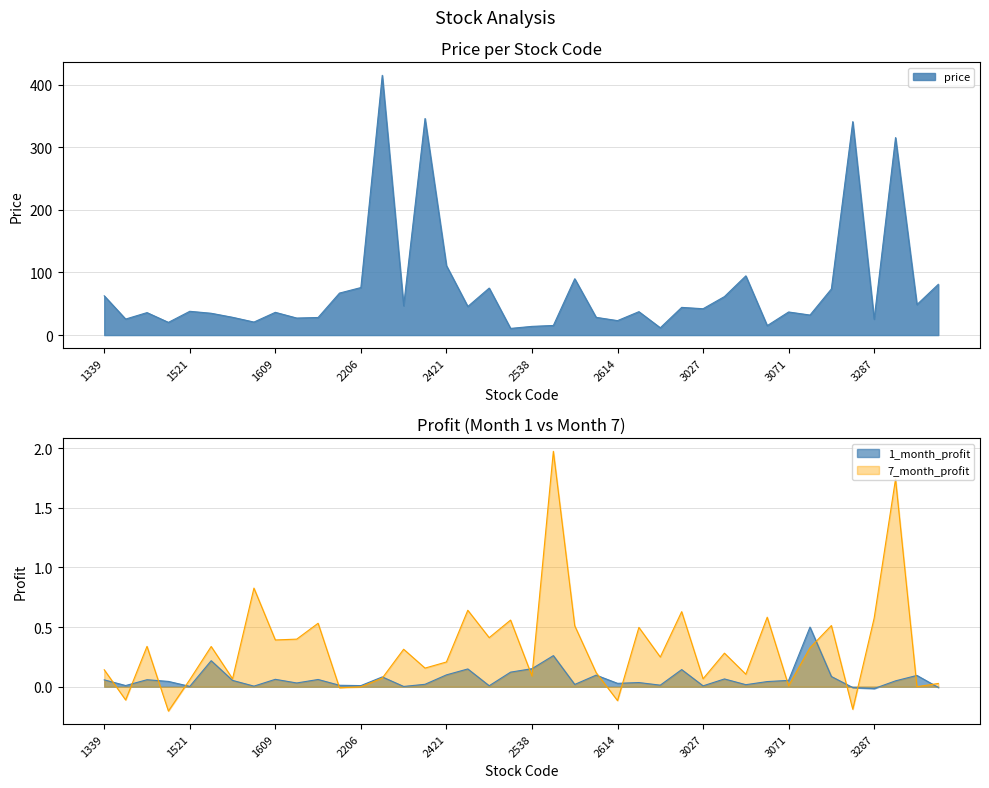

Reading left to right, transcribe all the data shown in this chart.

price: 1339=62.7	1434=25.6	1442=35.9	1471=20.3	1521=38.0	1603=34.9	1604=28.4	1608=20.8	1609=36.4	1612=27.2	1618=28.1	1784=67.1	2206=75.9	2383=415.0	2393=46.8	2395=346.0	2421=111.0	2486=45.7	2493=75.1	2515=10.7	2538=13.9	2543=15.3	2548=90.0	2607=28.4	2614=23.1	2809=37.4	2845=11.7	3025=44.2	3027=42.1	3029=61.5	3045=94.6	3050=15.1	3071=36.9	3122=32.0	3213=73.7	3218=341.0	3287=25.4	3324=315.5	3346=48.7	3546=81.1
1_month_profit: 1339=0.1	1434=0.0	1442=0.1	1471=0.0	1521=0.0	1603=0.2	1604=0.1	1608=0.0	1609=0.1	1612=0.0	1618=0.1	1784=0.0	2206=0.0	2383=0.1	2393=0.0	2395=0.0	2421=0.1	2486=0.1	2493=0.0	2515=0.1	2538=0.2	2543=0.3	2548=0.0	2607=0.1	2614=0.0	2809=0.0	2845=0.0	3025=0.1	3027=0.0	3029=0.1	3045=0.0	3050=0.0	3071=0.1	3122=0.5	3213=0.1	3218=-0.0	3287=-0.0	3324=0.0	3346=0.1	3546=-0.0
7_month_profit: 1339=0.1	1434=-0.1	1442=0.3	1471=-0.2	1521=0.1	1603=0.3	1604=0.1	1608=0.8	1609=0.4	1612=0.4	1618=0.5	1784=-0.0	2206=-0.0	2383=0.1	2393=0.3	2395=0.2	2421=0.2	2486=0.6	2493=0.4	2515=0.6	2538=0.1	2543=2.0	2548=0.5	2607=0.1	2614=-0.1	2809=0.5	2845=0.2	3025=0.6	3027=0.1	3029=0.3	3045=0.1	3050=0.6	3071=0.0	3122=0.3	3213=0.5	3218=-0.2	3287=0.6	3324=1.7	3346=0.0	3546=0.0